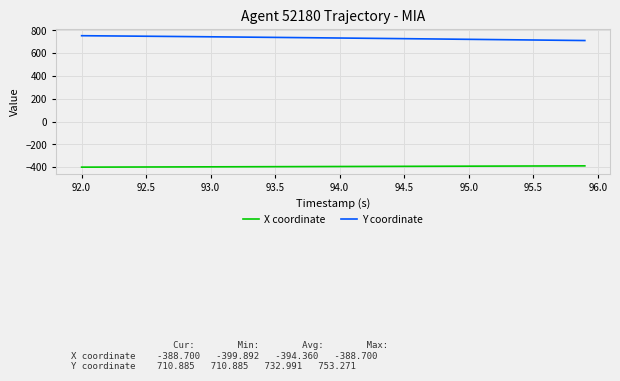

What is the lowest value of the Y coordinate series?

710.9